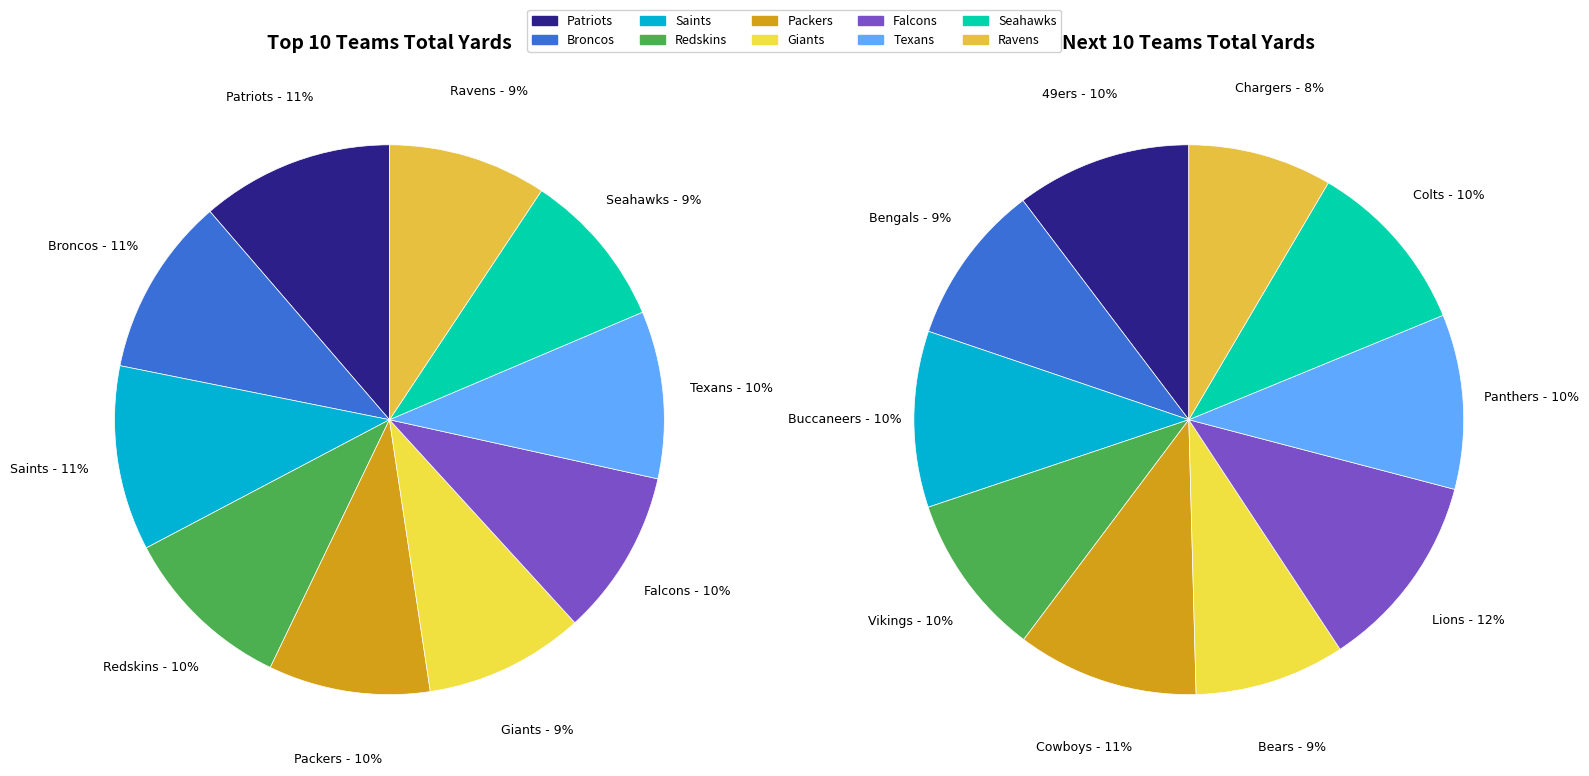

Does any single category account for the majority?

No